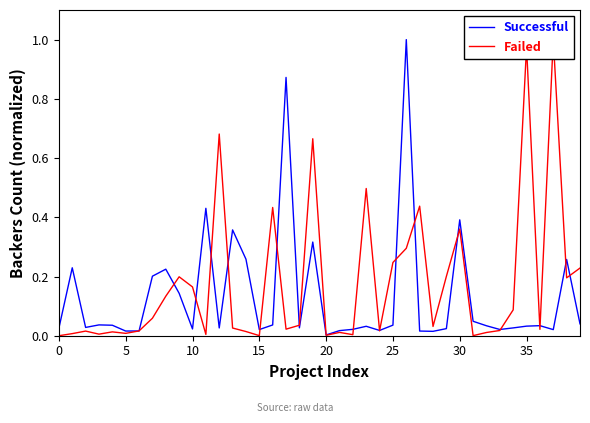

What is the average value of the Failed series?

0.2